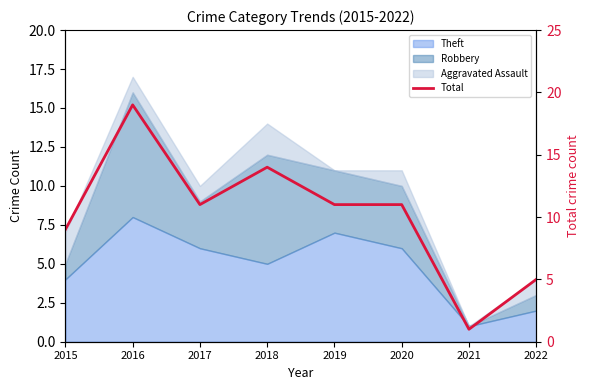

Is it true that the value at 2019 is 3?

False